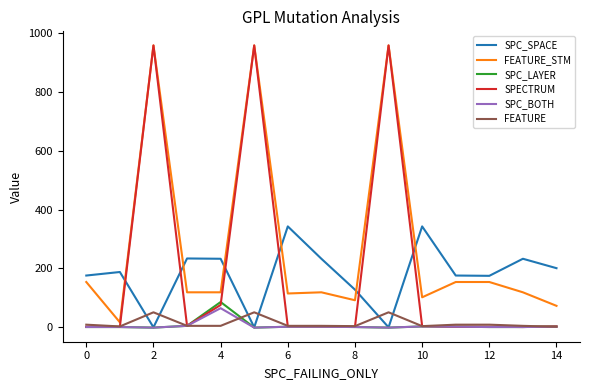

What is the highest value of the SPC_BOTH series?

65